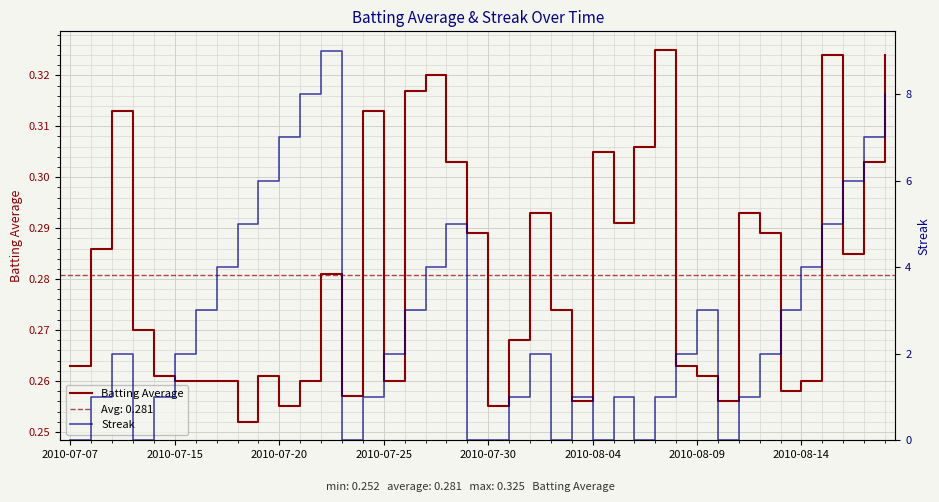

True or false: Batting Average has a value of 0.4 at 2010-08-14.

False